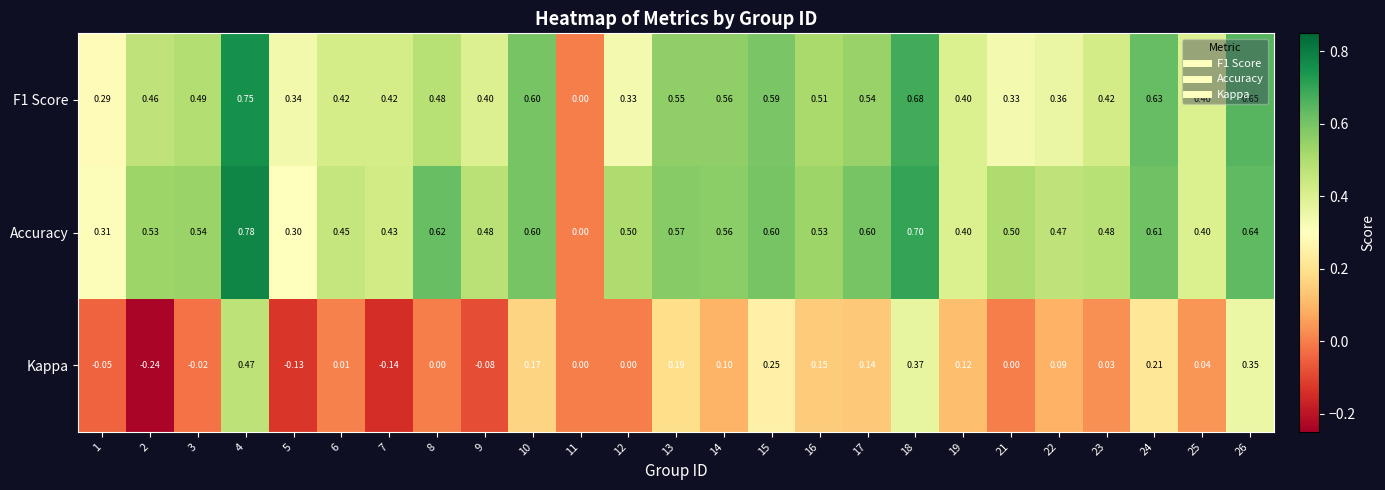

How many series are shown in this chart?

3